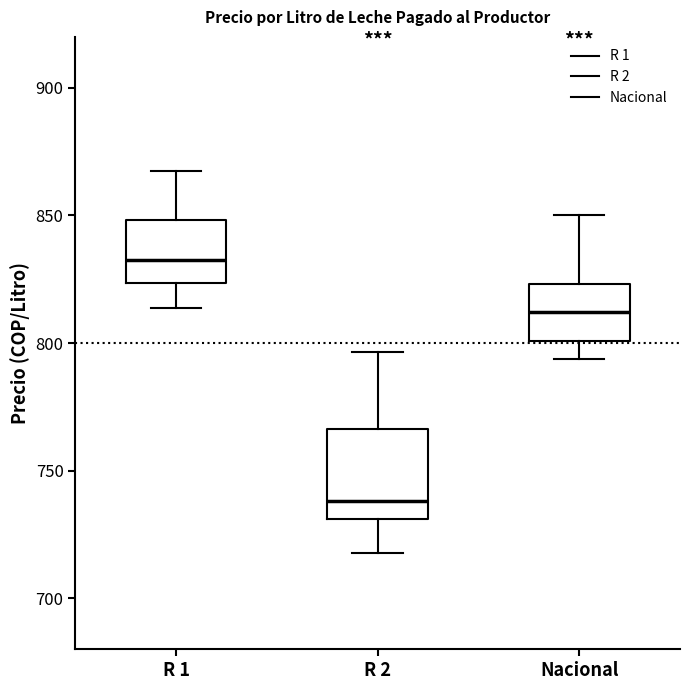

Where is the upper edge of the box for Nacional on the y-axis? The values are not printed on the chart, so give them approximately, as read against the axis.

825